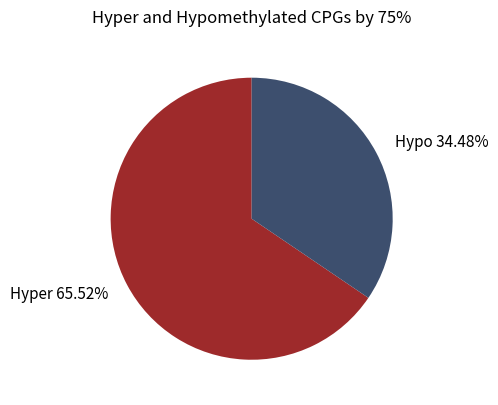

How many segments does this pie chart have?

2